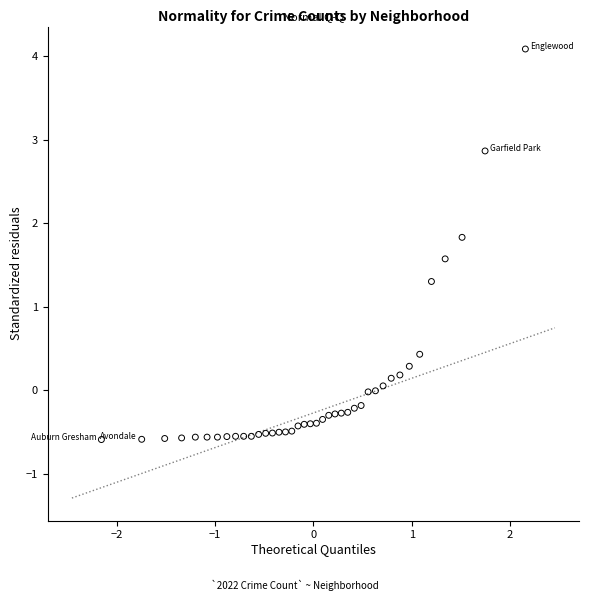

What Y value in the scatter plot is closest to 1?

1.3